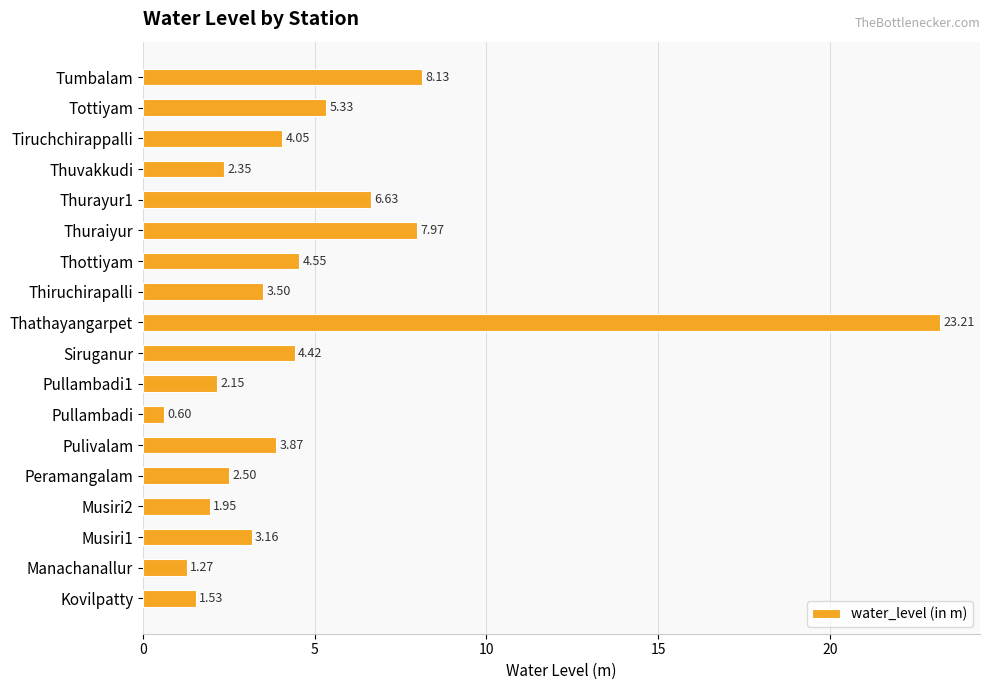

At which category does the chart reach its peak across all series?

Thathayangarpet